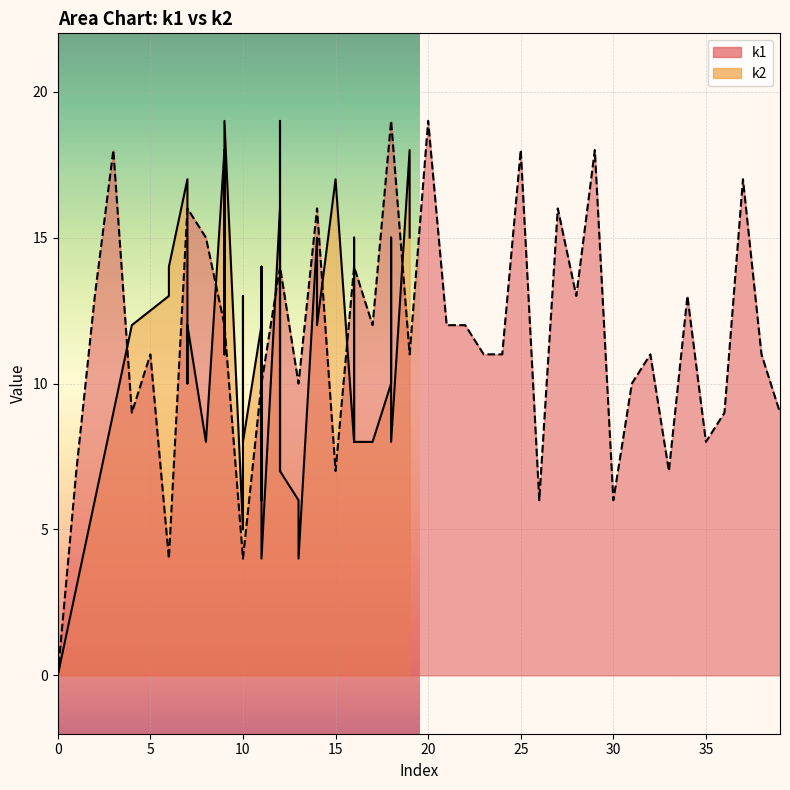

What is the difference between the maximum and minimum values?

19